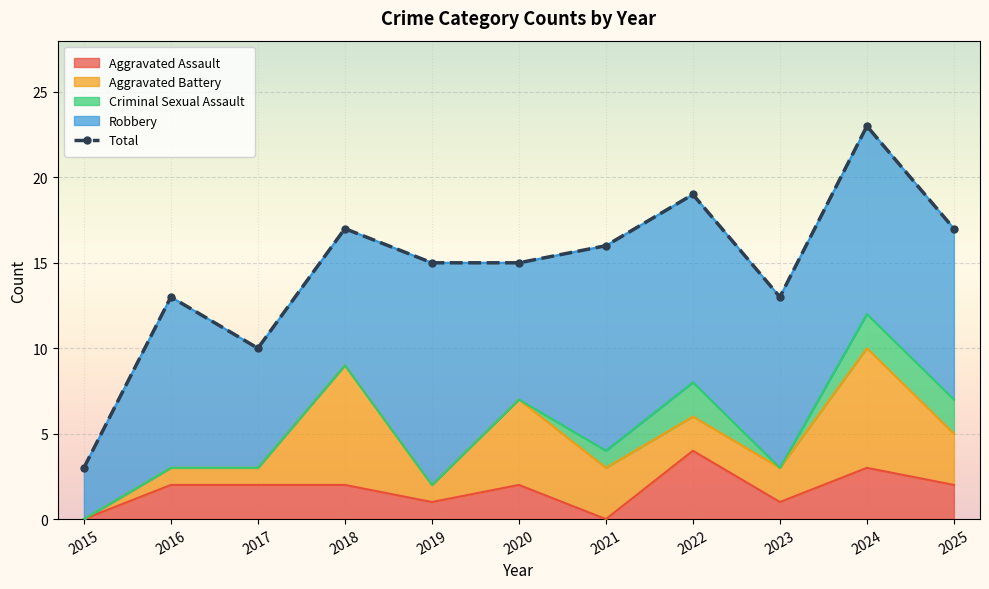

How many lines are shown in the chart?

5